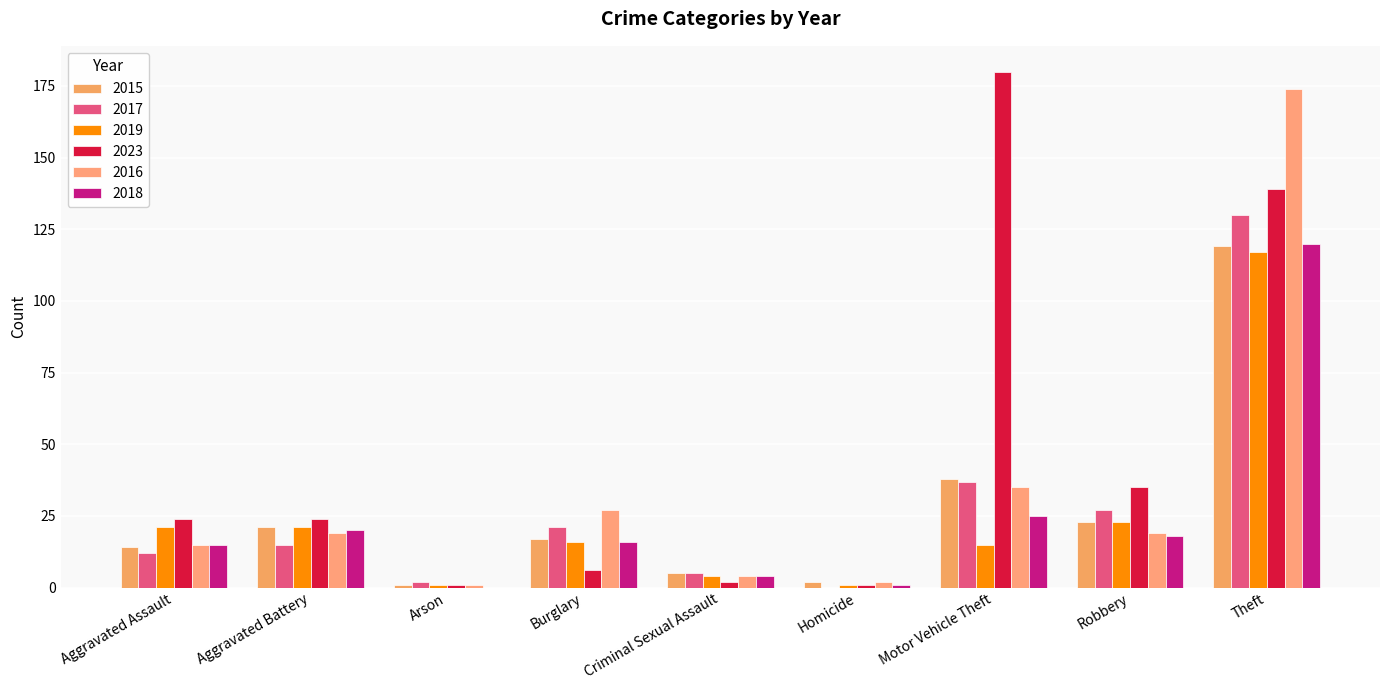

Between Burglary and Robbery, which series saw the biggest shift?

2023